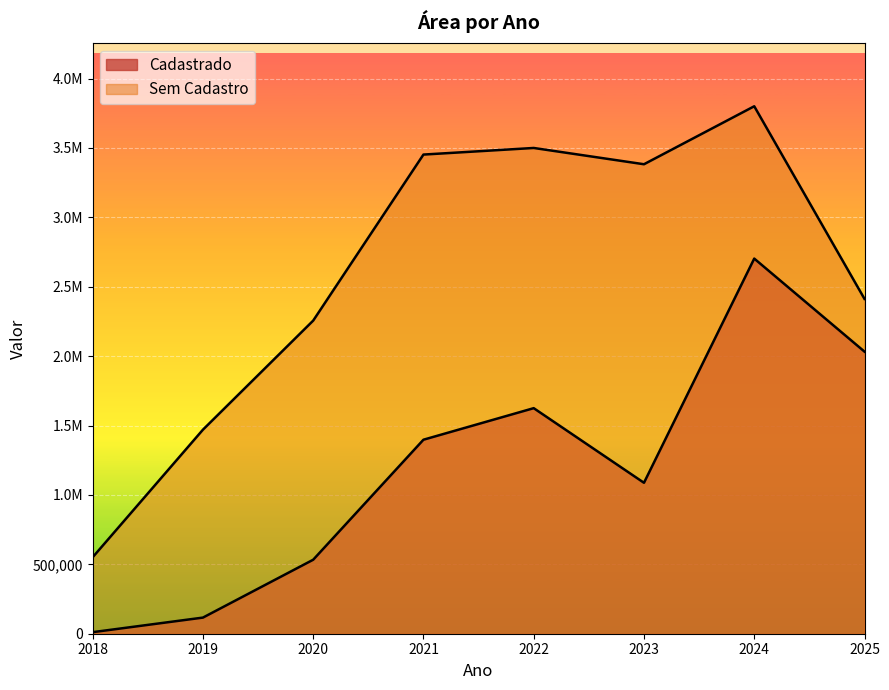

List the series in order of their peak value, lowest first.

Cadastrado, Sem Cadastro